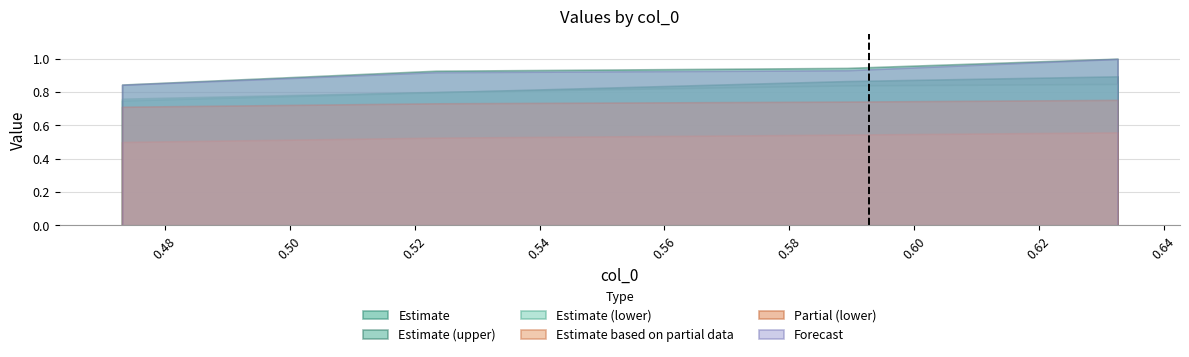

True or false: Estimate based on partial data and Partial (lower) cross at least once.

False